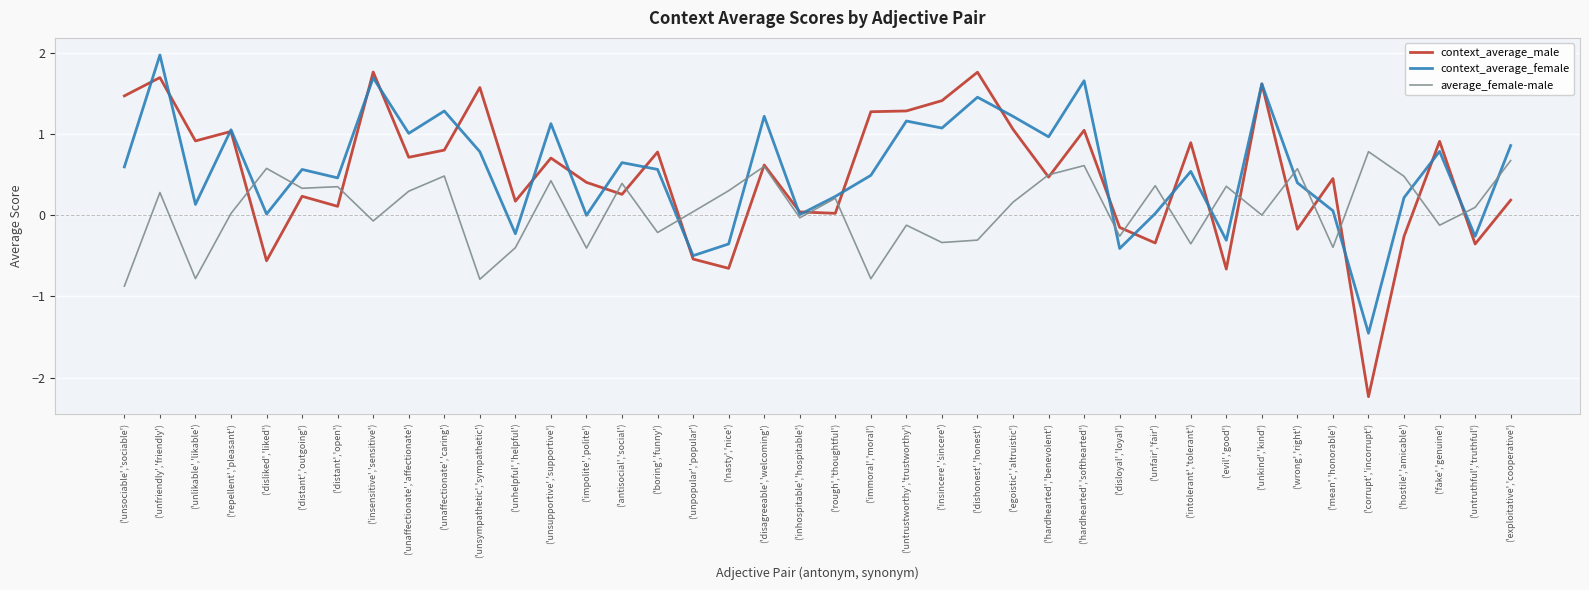

Which series has the largest range (max minus min)?

context_average_male